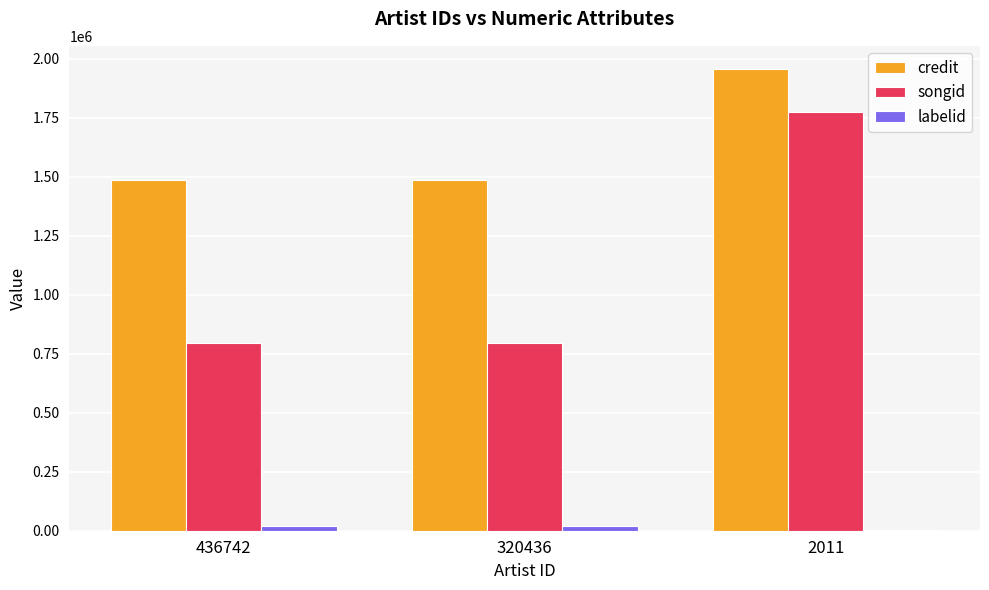

What is the sum of all songid values?

3364817